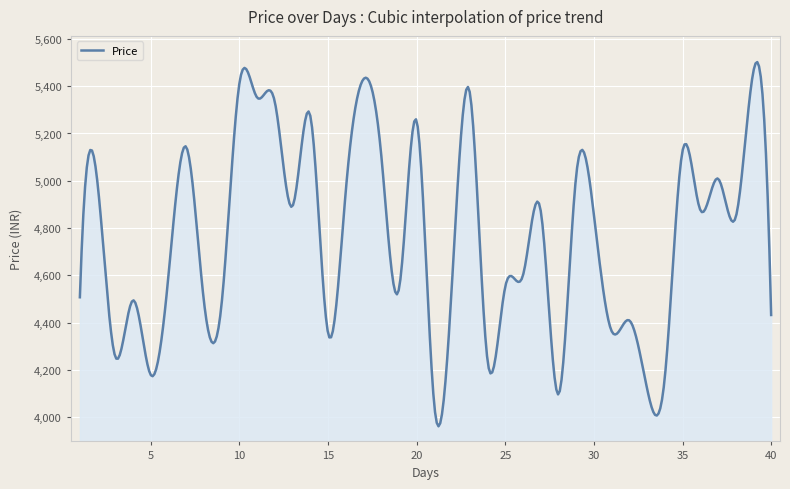

What is the difference between the maximum and minimum values?

1541.2